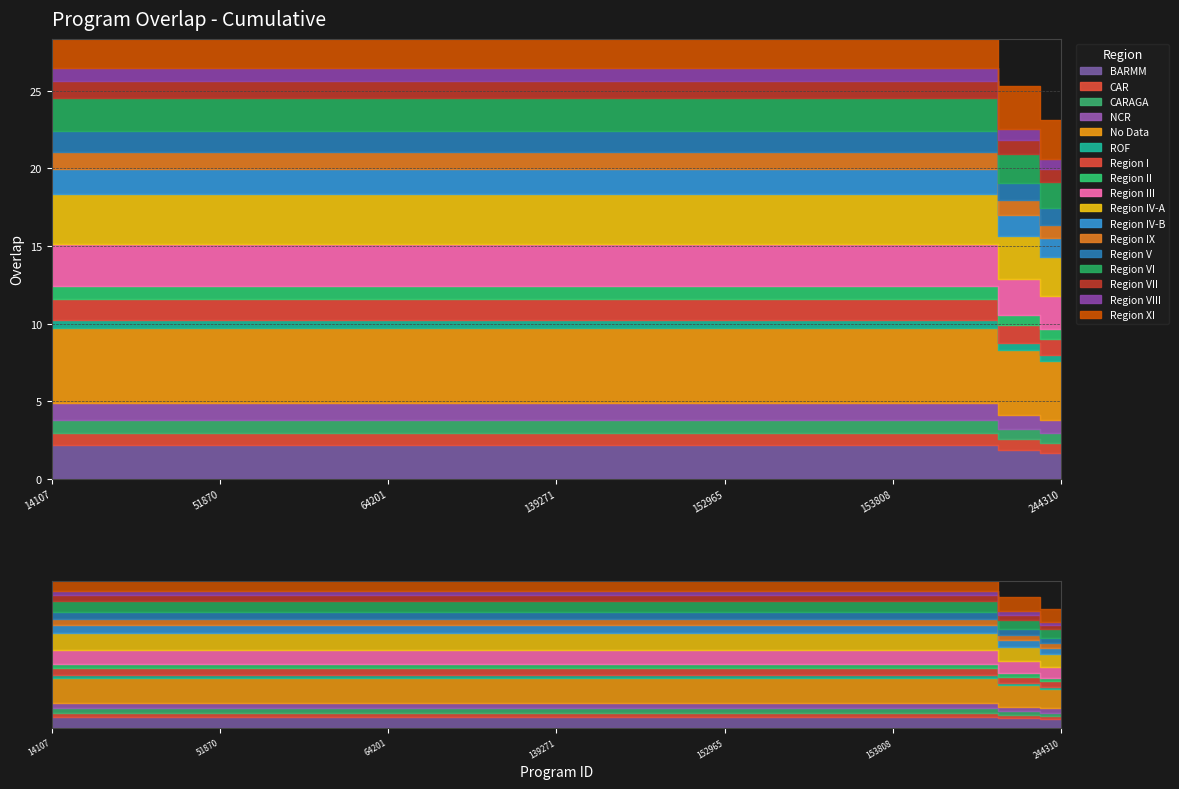

Is it true that the value at 51866 is 27?

True